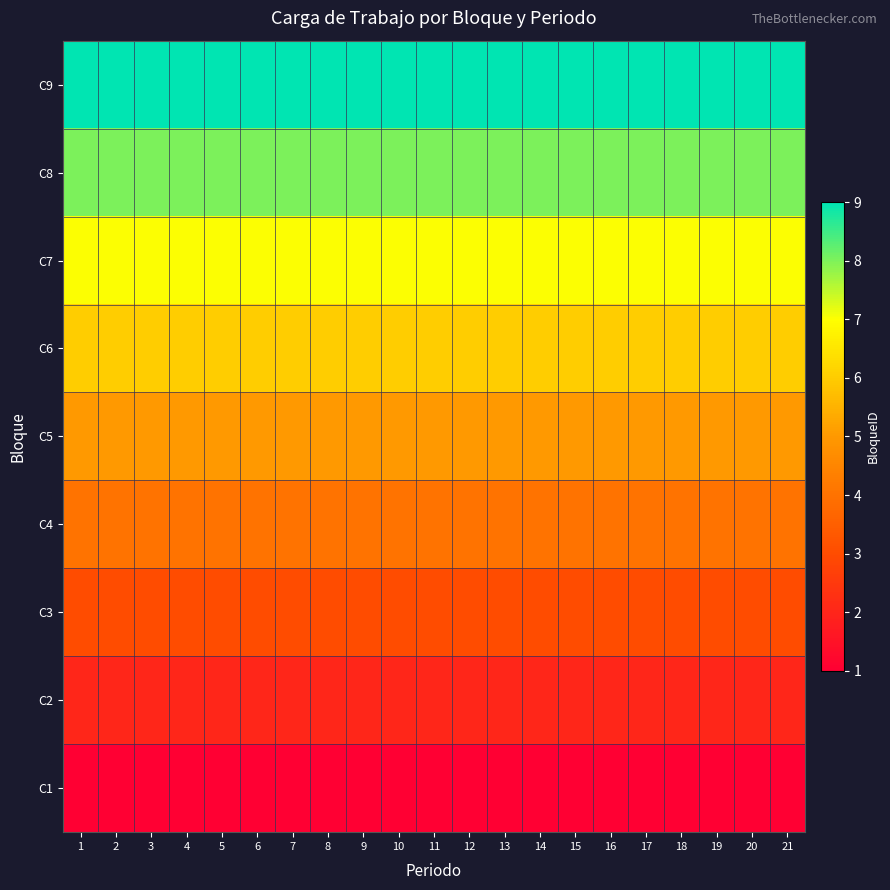

What is the smallest value displayed?

1